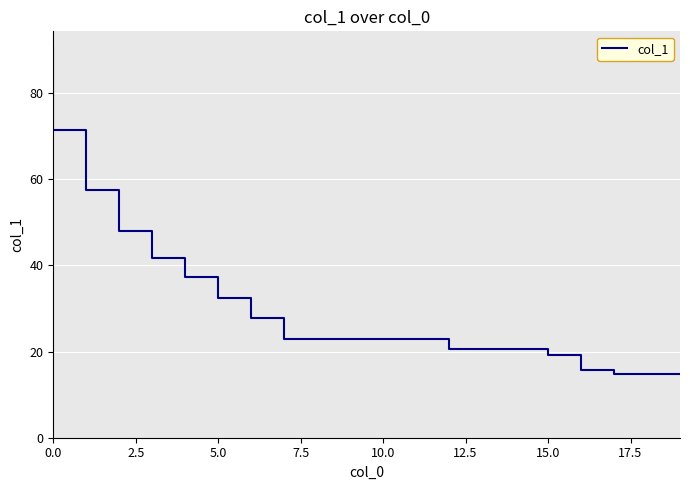

How many lines are shown in the chart?

1